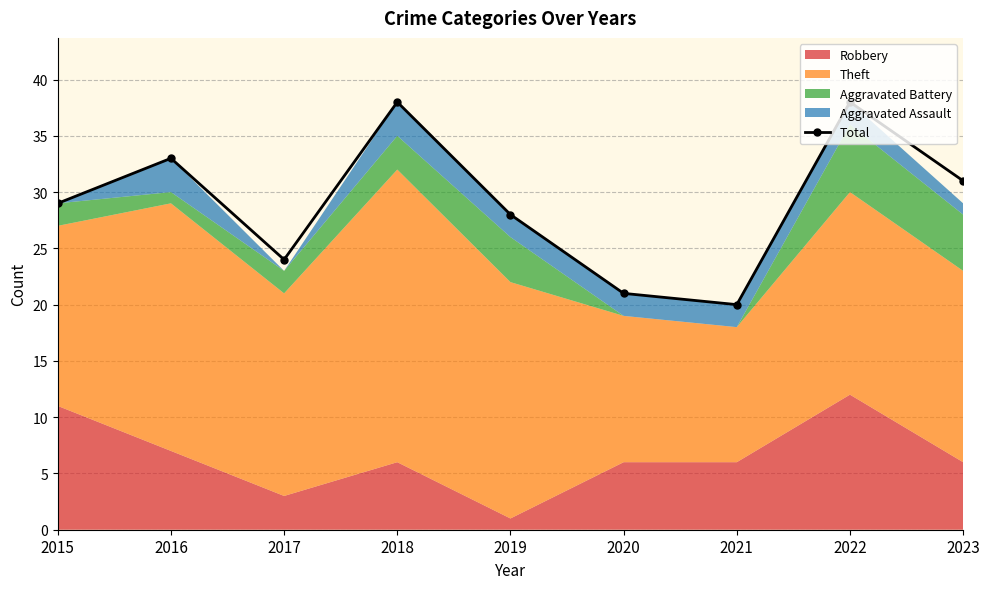

How many lines are shown in the chart?

1